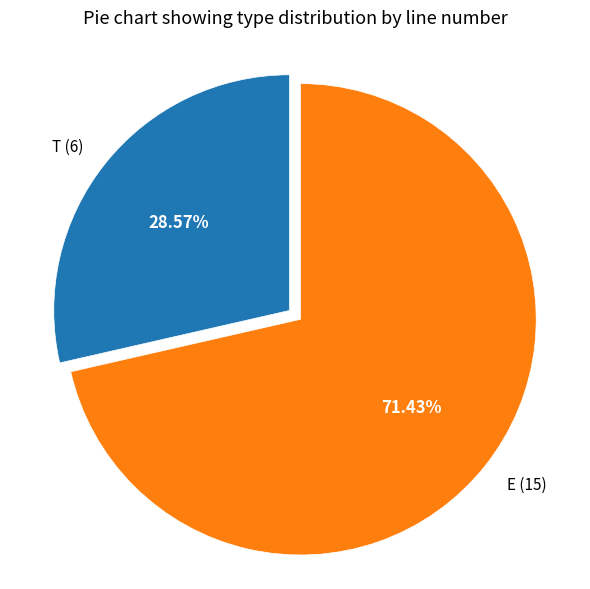

How many slices are in this pie chart?

2